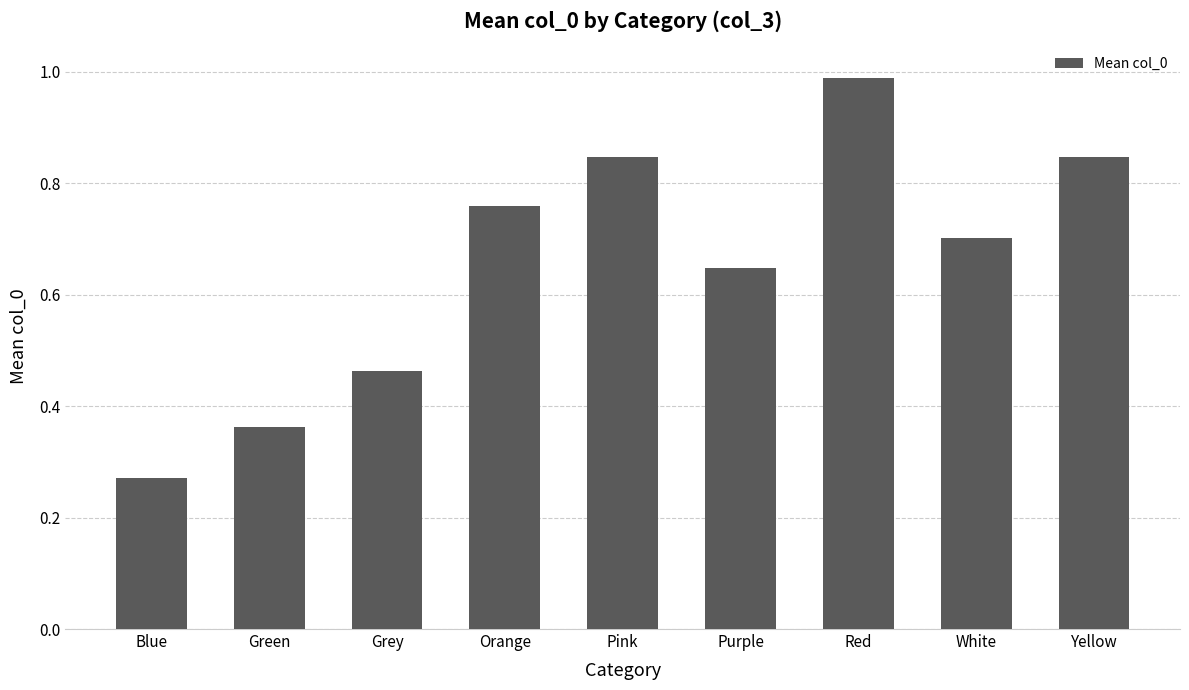

Read the value at White.

0.7